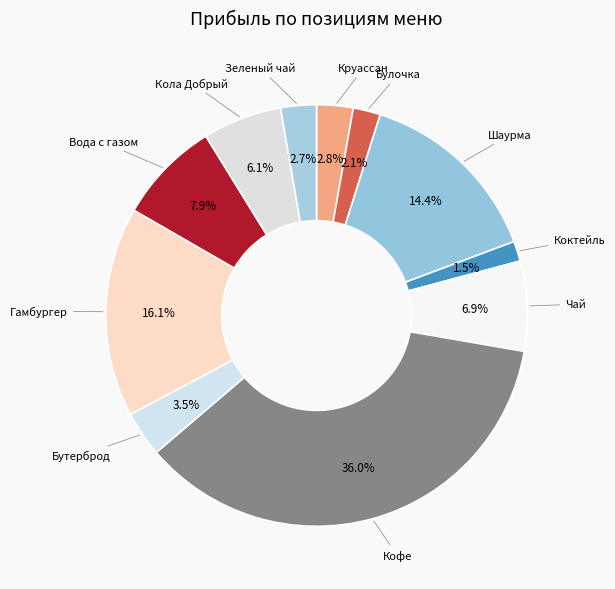

How many segments does this pie chart have?

11